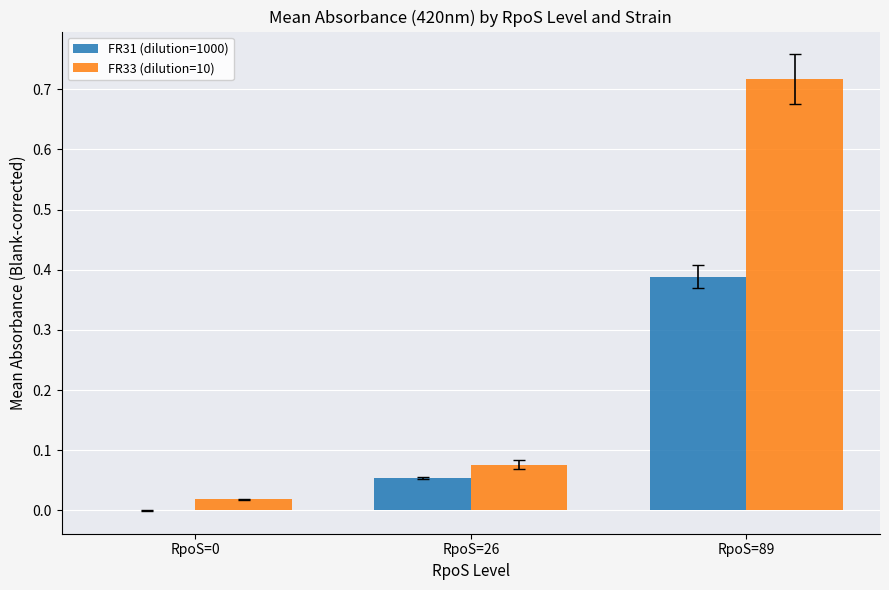

Which series changed the most between RpoS=0 and RpoS=89?

FR33 (dilution=10)